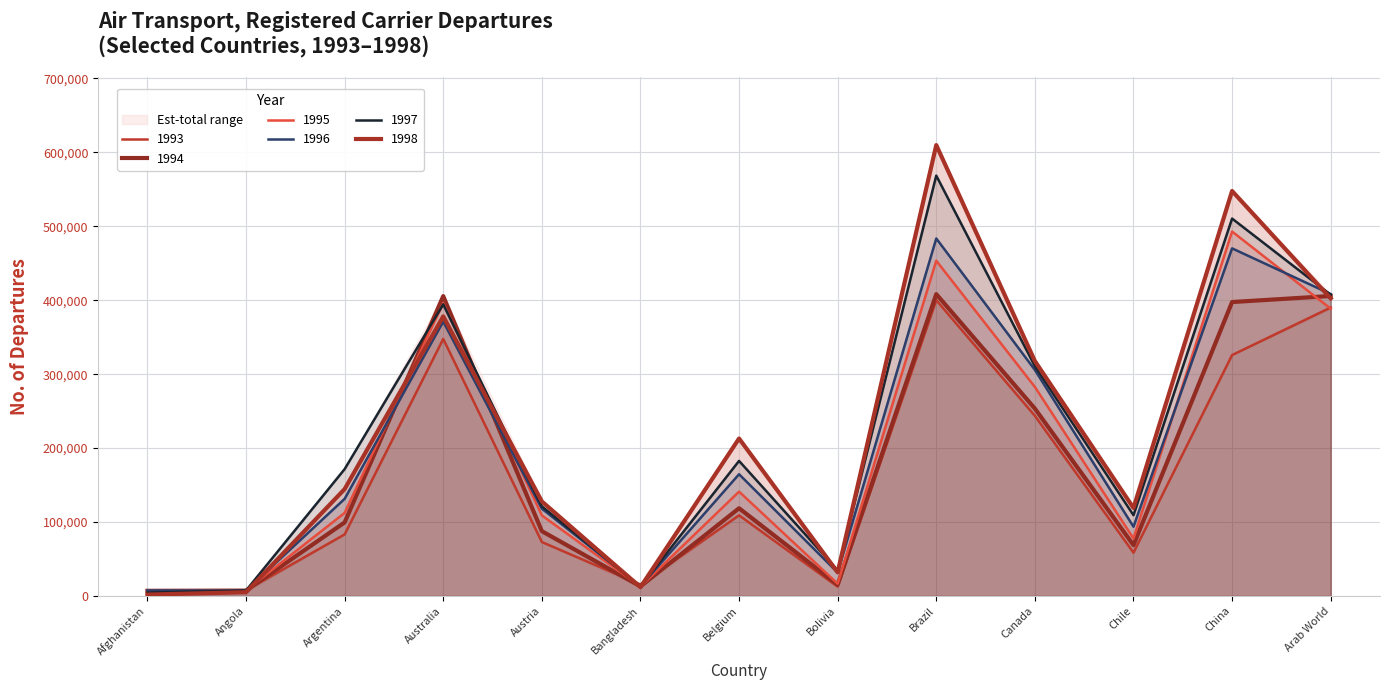

What position from the right is Bolivia?

6